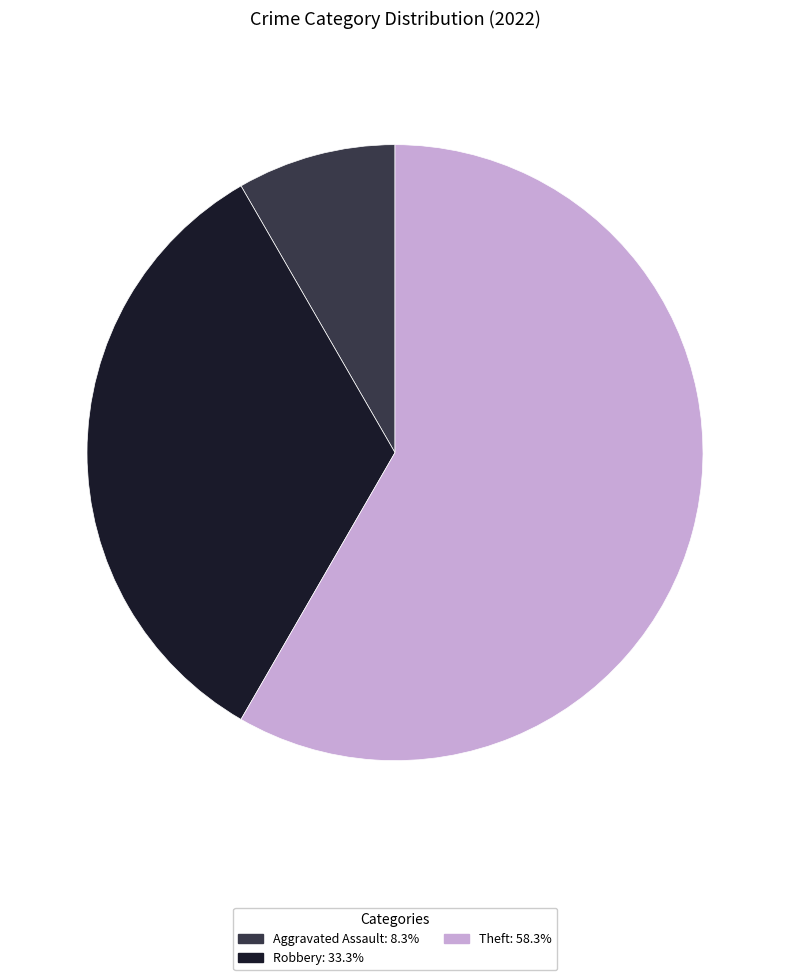

Count the number of slices in the pie.

3